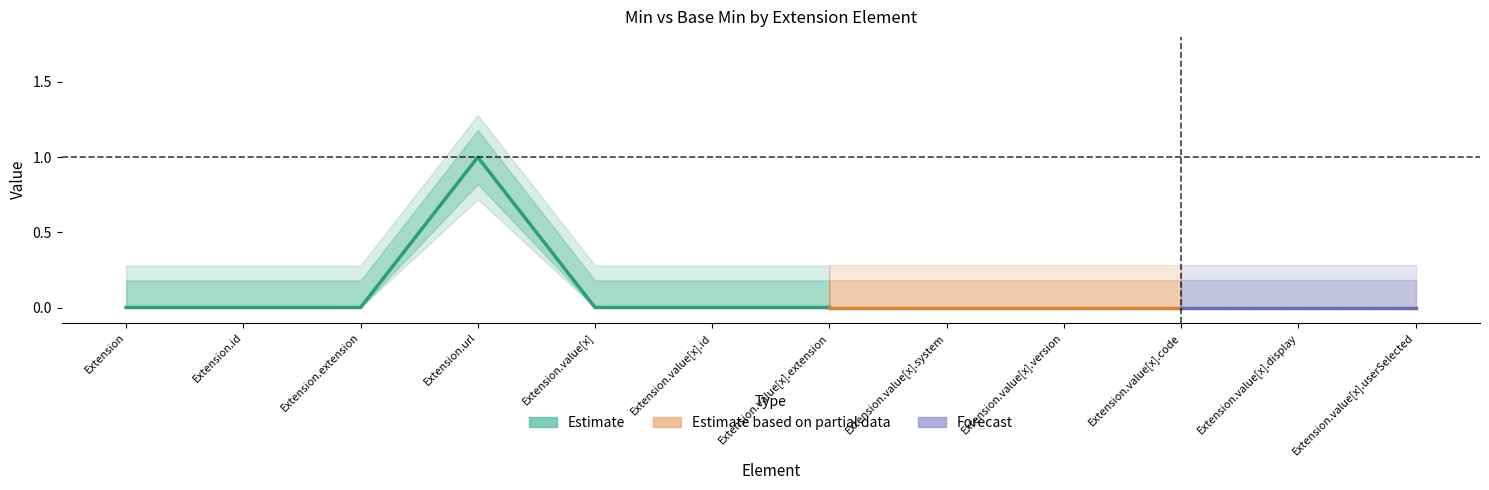

At which category is the sum across all series the highest?

Extension.url